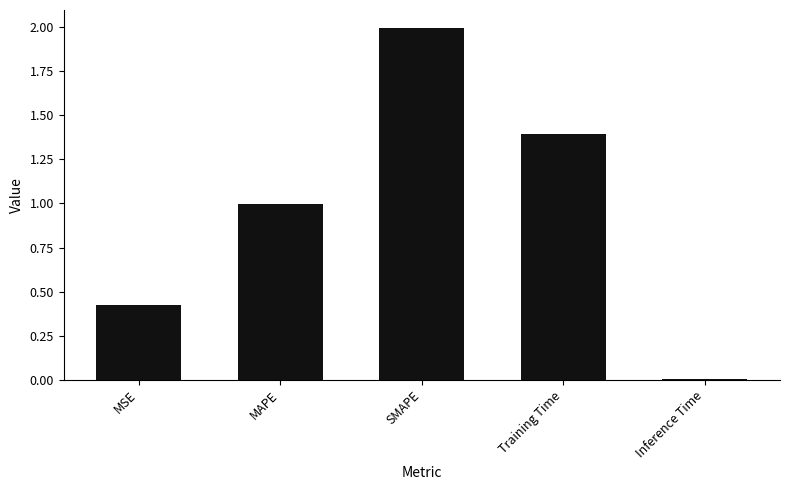

List the labels in order of value, largest first.

SMAPE, Training Time, MAPE, MSE, Inference Time